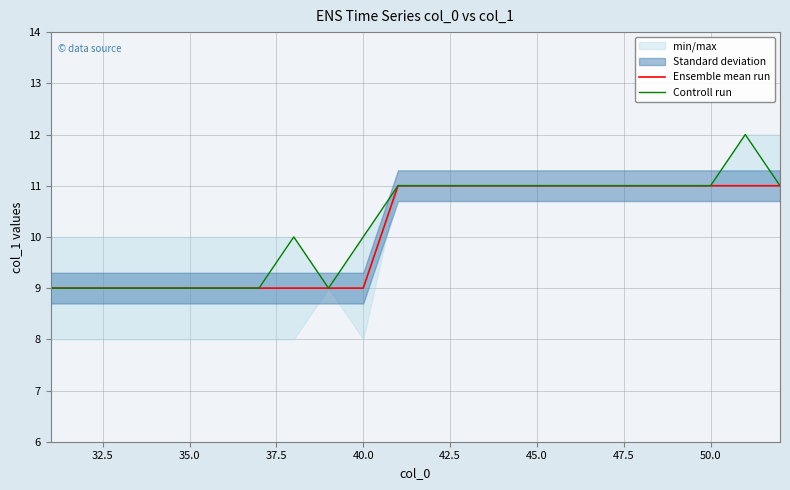

True or false: Controll run and Ensemble mean run cross at least once.

False